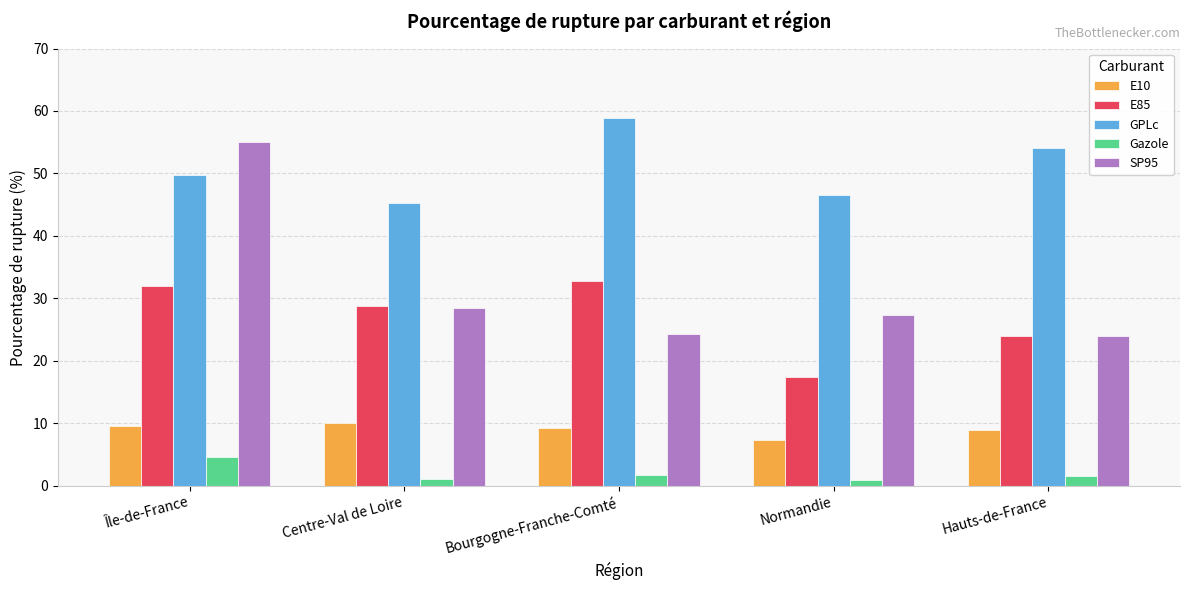

At which label is E85 closest to 25?

Hauts-de-France